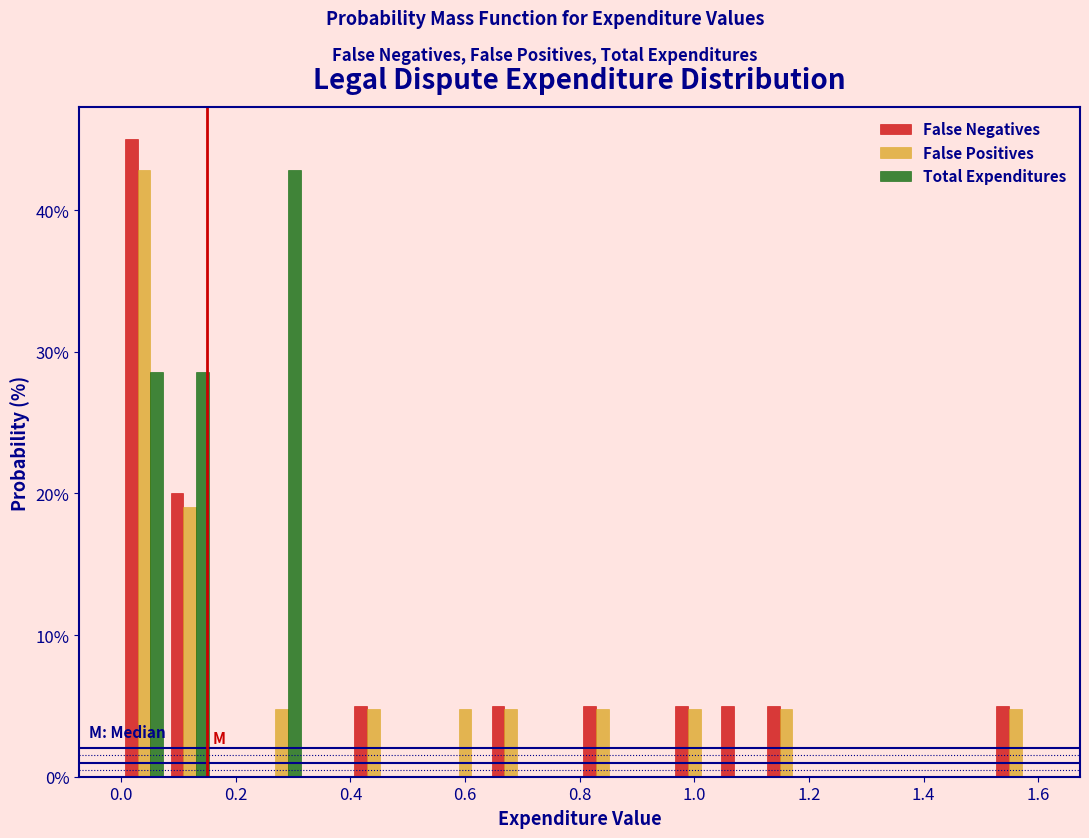

Reading left to right, list every range on the x-axis with the height of the bar of each series over it. The values are not printed on the chart, so give them approximately, as read against the axis.

0.00 to 0.08: False Negatives=45	False Positives=43	Total Expenditures=29
0.08 to 0.16: False Negatives=20	False Positives=19	Total Expenditures=29
0.16 to 0.24: False Negatives=0	False Positives=0	Total Expenditures=0
0.24 to 0.32: False Negatives=0	False Positives=5	Total Expenditures=43
0.32 to 0.40: False Negatives=0	False Positives=0	Total Expenditures=0
0.40 to 0.48: False Negatives=5	False Positives=5	Total Expenditures=0
0.48 to 0.56: False Negatives=0	False Positives=0	Total Expenditures=0
0.56 to 0.64: False Negatives=0	False Positives=5	Total Expenditures=0
0.64 to 0.72: False Negatives=5	False Positives=5	Total Expenditures=0
0.72 to 0.80: False Negatives=0	False Positives=0	Total Expenditures=0
0.80 to 0.88: False Negatives=5	False Positives=5	Total Expenditures=0
0.88 to 0.96: False Negatives=0	False Positives=0	Total Expenditures=0
0.96 to 1.04: False Negatives=5	False Positives=5	Total Expenditures=0
1.04 to 1.12: False Negatives=5	False Positives=0	Total Expenditures=0
1.12 to 1.20: False Negatives=5	False Positives=5	Total Expenditures=0
1.20 to 1.28: False Negatives=0	False Positives=0	Total Expenditures=0
1.28 to 1.36: False Negatives=0	False Positives=0	Total Expenditures=0
1.36 to 1.44: False Negatives=0	False Positives=0	Total Expenditures=0
1.44 to 1.52: False Negatives=0	False Positives=0	Total Expenditures=0
1.52 to 1.60: False Negatives=5	False Positives=5	Total Expenditures=0